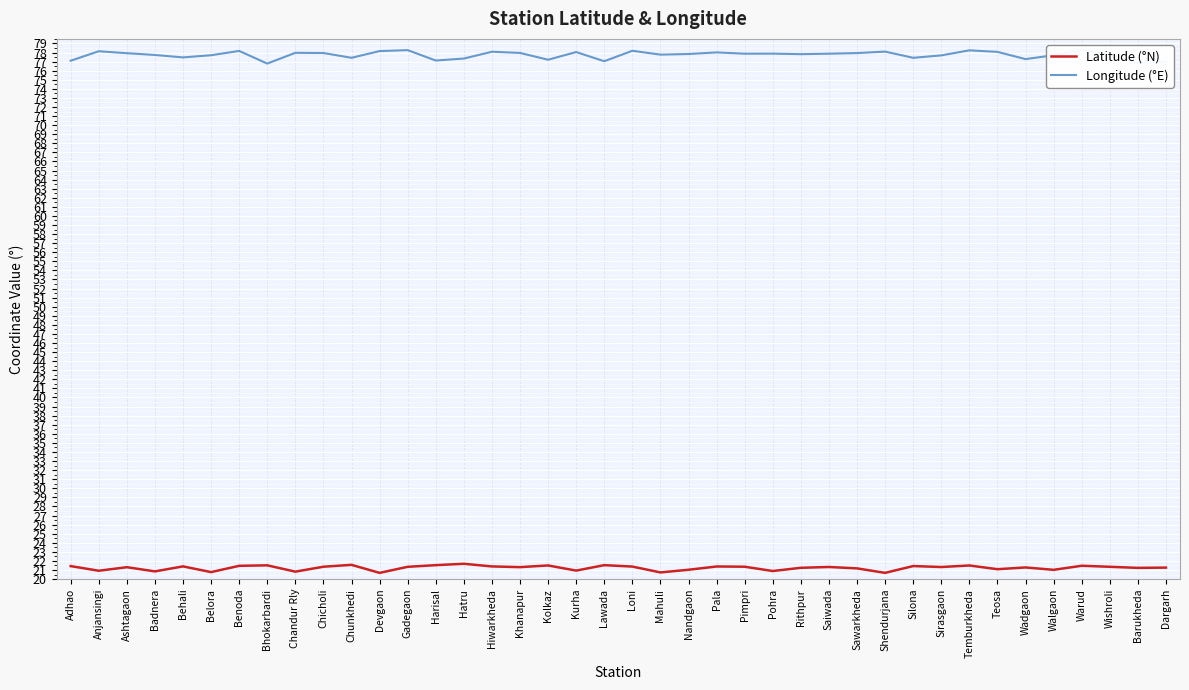

What is the difference between the Longitude (°E) values at Chunkhedi and Hiwarkheda?

0.7